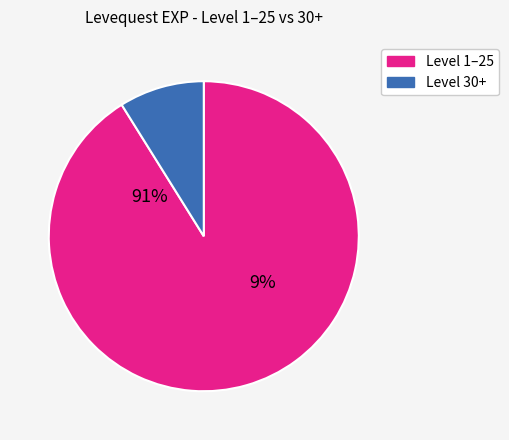

Is it true that 1 is 1% of the pie?

False